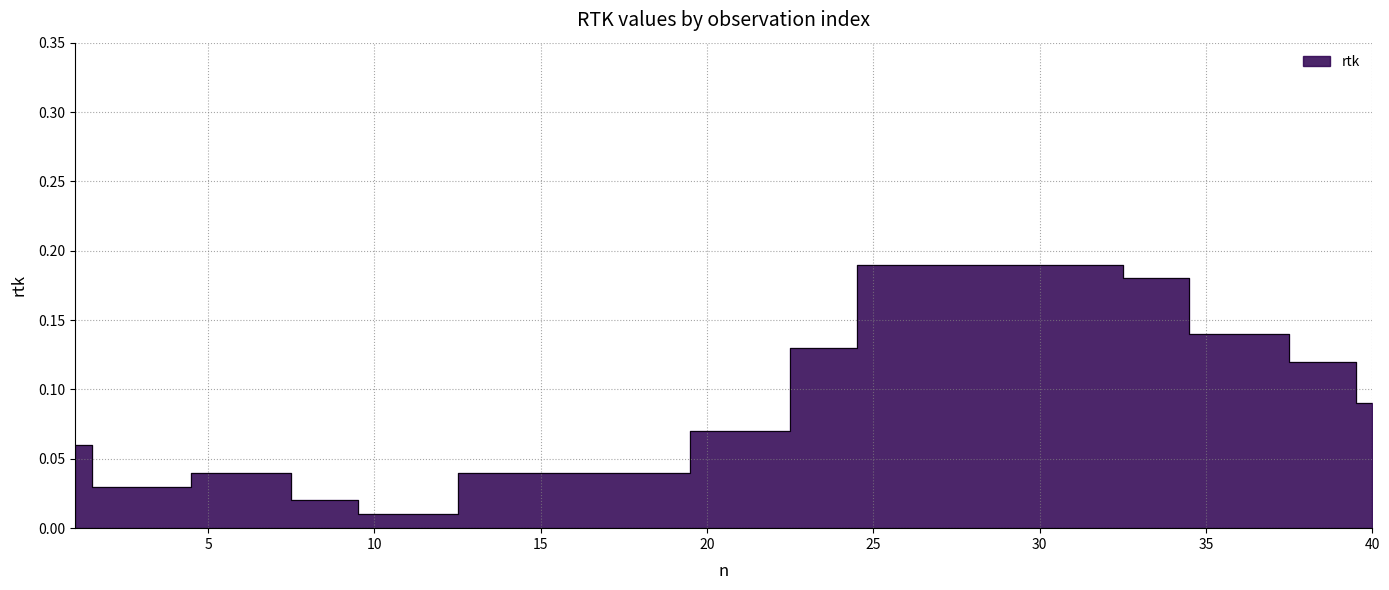

Rank the categories by value from lowest to highest.

10, 11, 12, 8, 9, 2, 3, 4, 5, 6, 7, 13, 14, 15, 16, 17, 18, 19, 1, 20, 21, 22, 40, 38, 39, 23, 24, 35, 36, 37, 33, 34, 25, 26, 27, 28, 29, 30, 31, 32